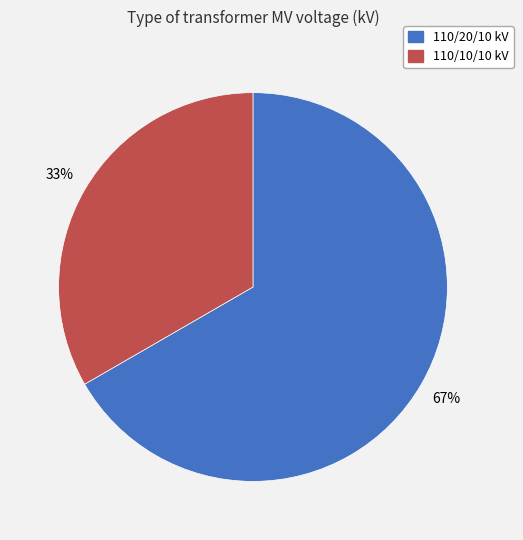

How many slices are in this pie chart?

2